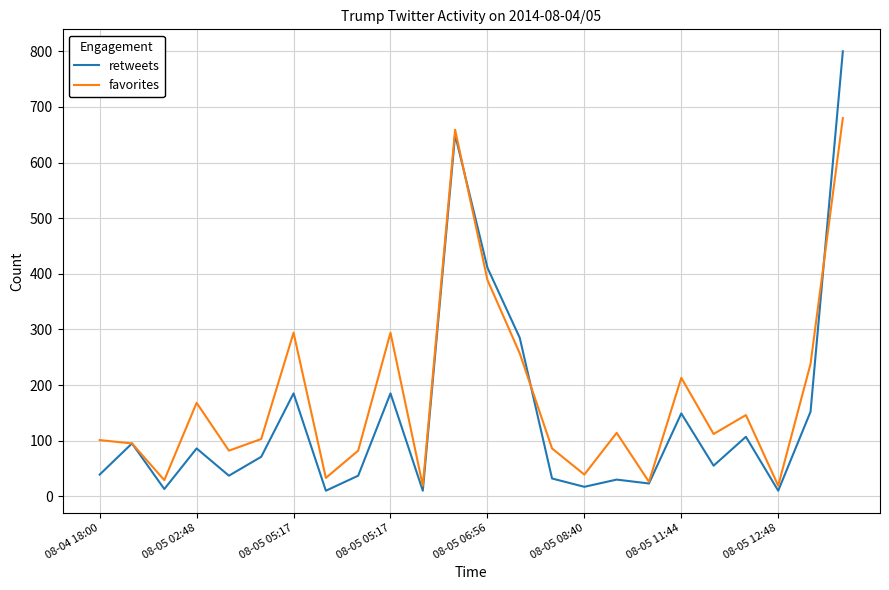

Rank the series by their maximum value, from highest to lowest.

retweets, favorites